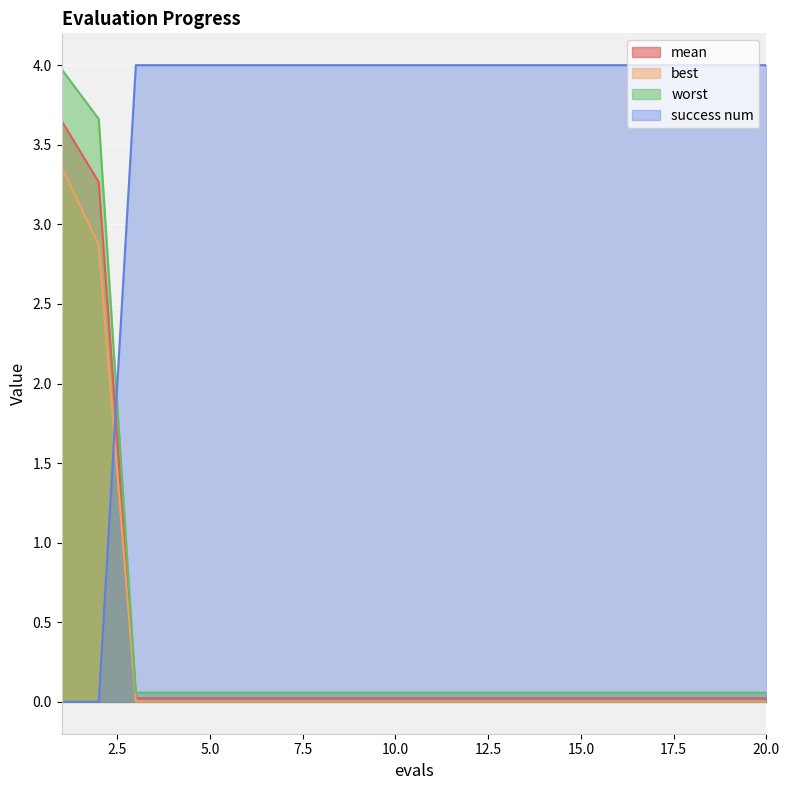

Between 14 and 18, which is larger?

14